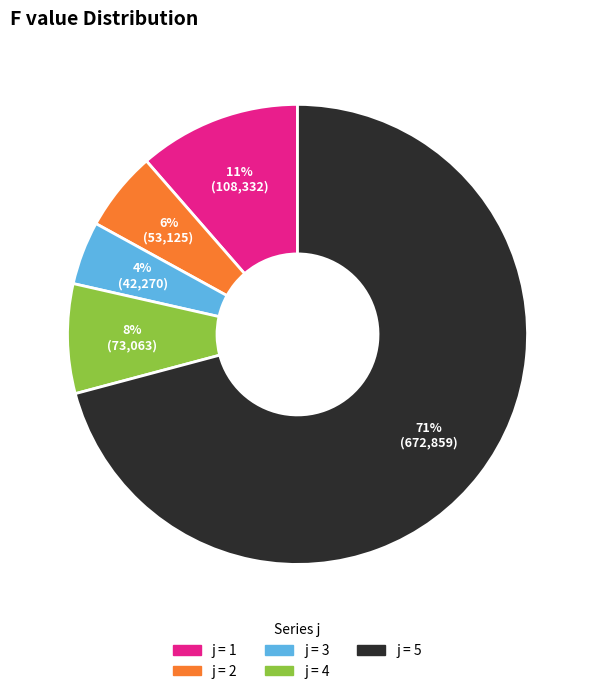

Is there any slice that represents more than half of the pie?

Yes